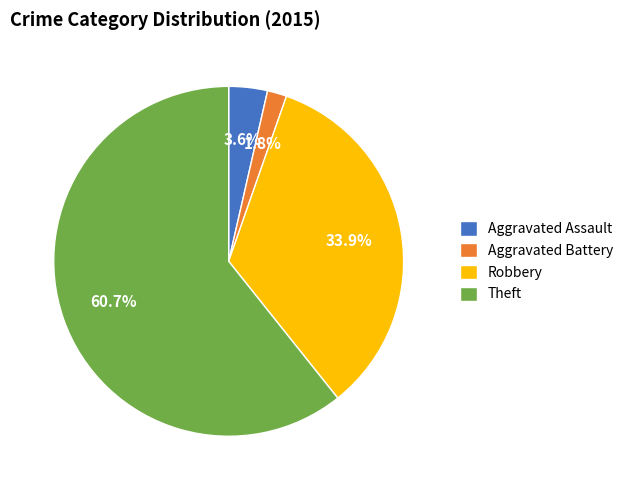

To the nearest percent, what portion does Aggravated Battery represent?

2%